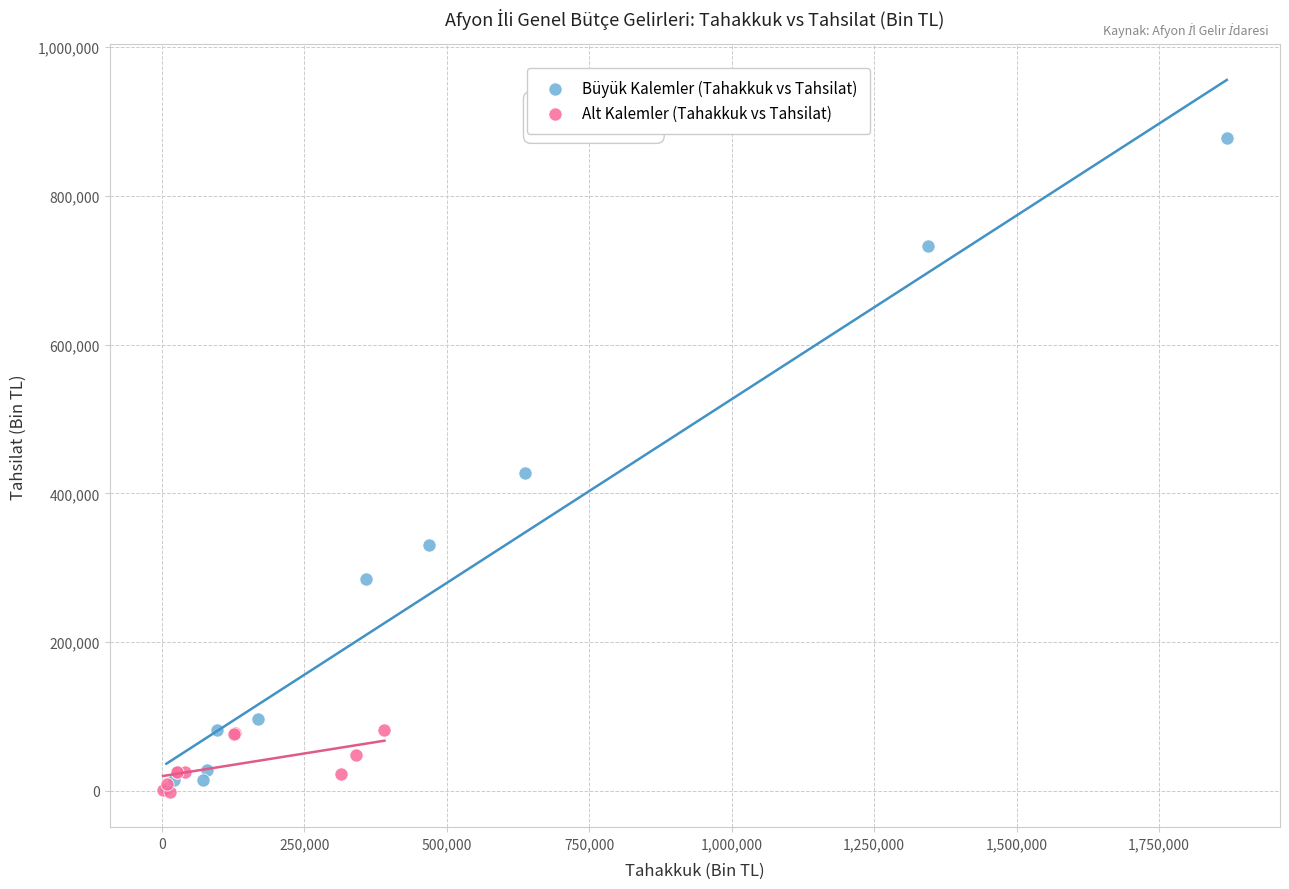

Which series has the largest Y range (max minus min)?

Büyük Kalemler (Tahakkuk vs Tahsilat)